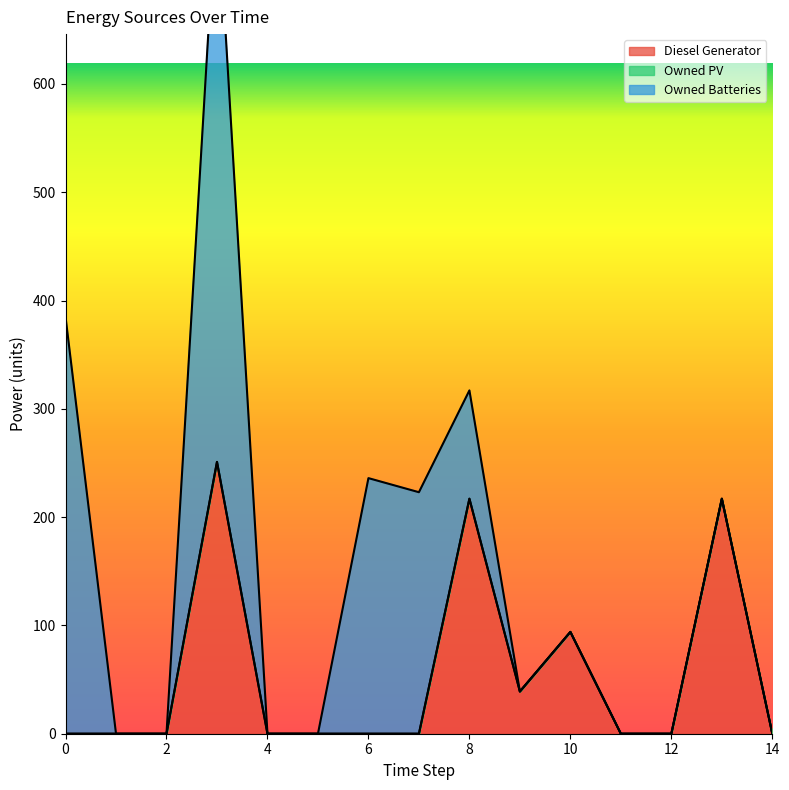

List the series in order of their overall mean, highest first.

Owned Batteries, Diesel Generator, Owned PV